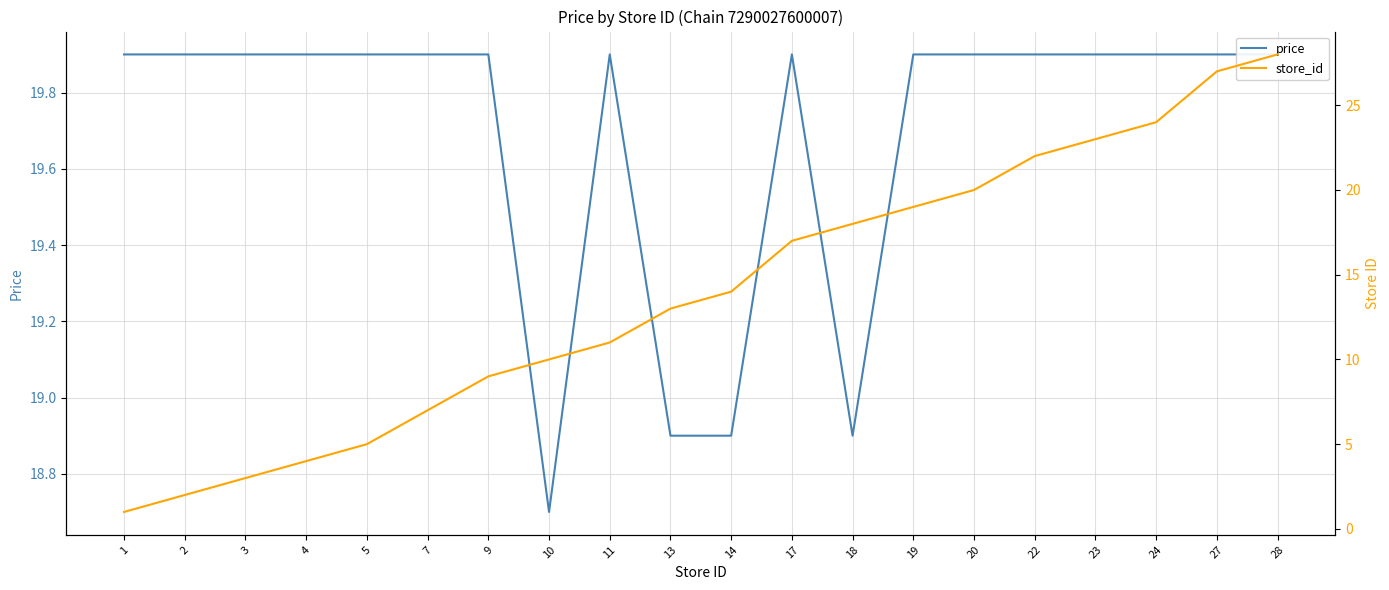

Which series has the largest total across all categories?

price